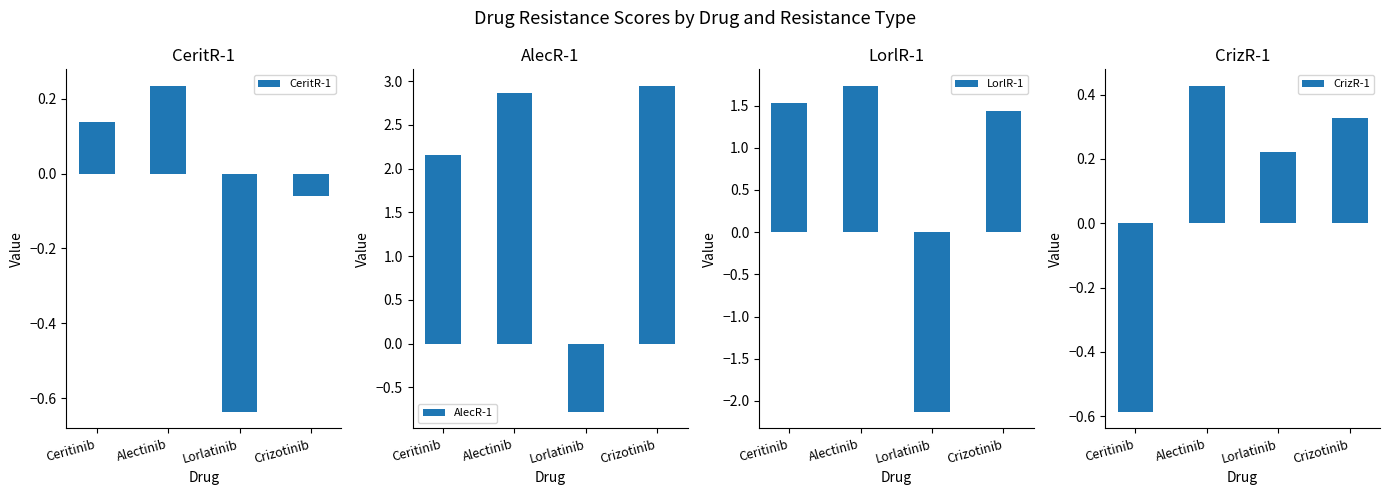

How many bars are there in each group?

4